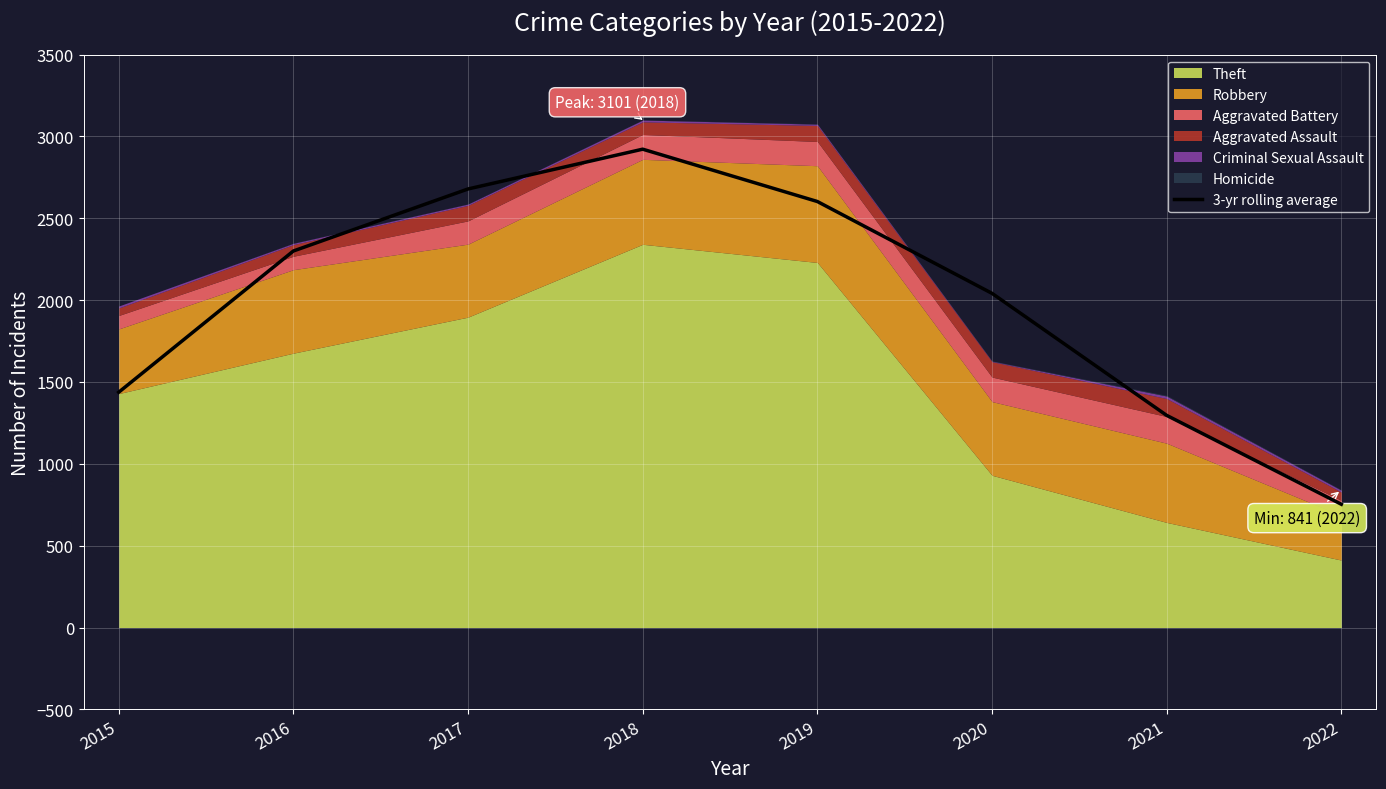

True or false: the data shows 793.9 at 2016.

False